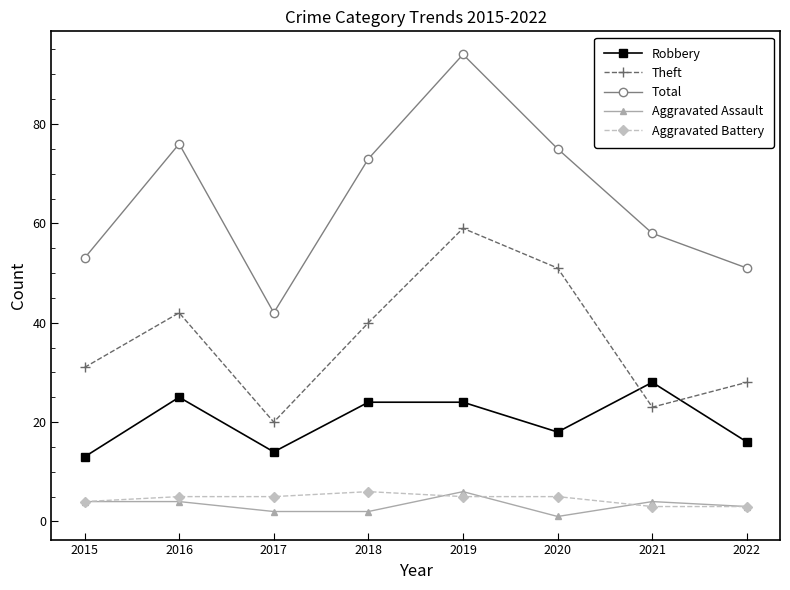

What is the difference between the second highest and second lowest values in the Total series?

25